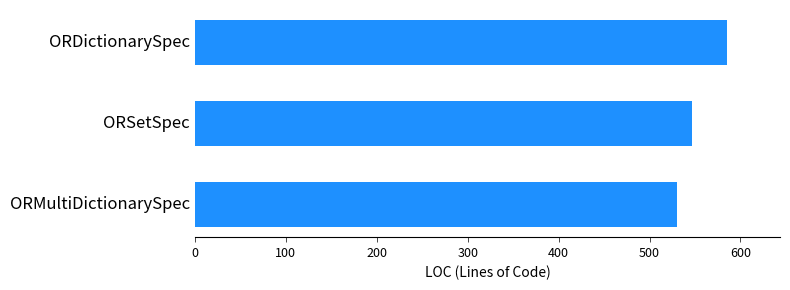

What is the average value?

554